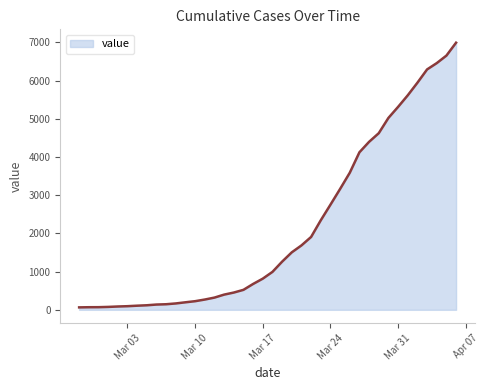

What is the greatest value displayed?

6995